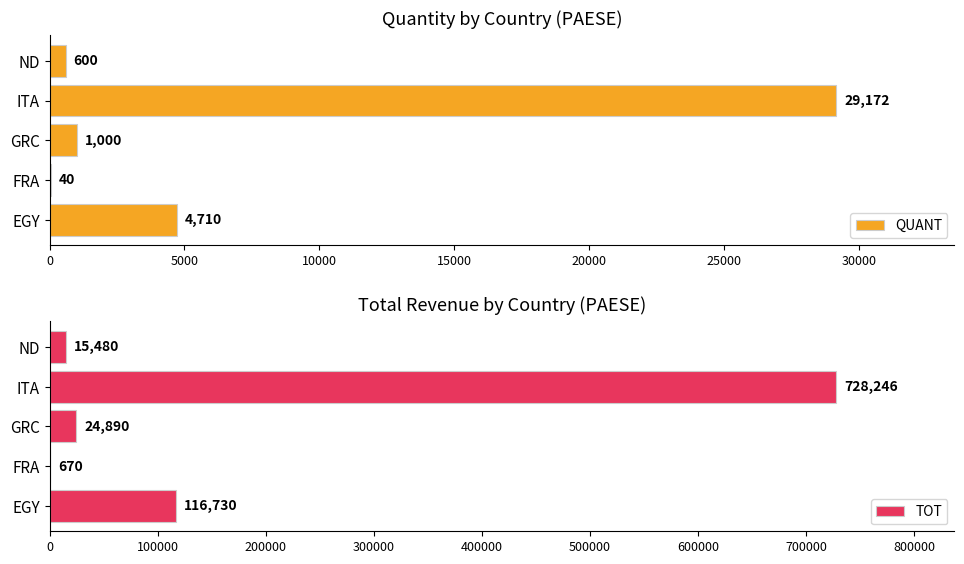

How many values in the QUANT series are below 1000?

2